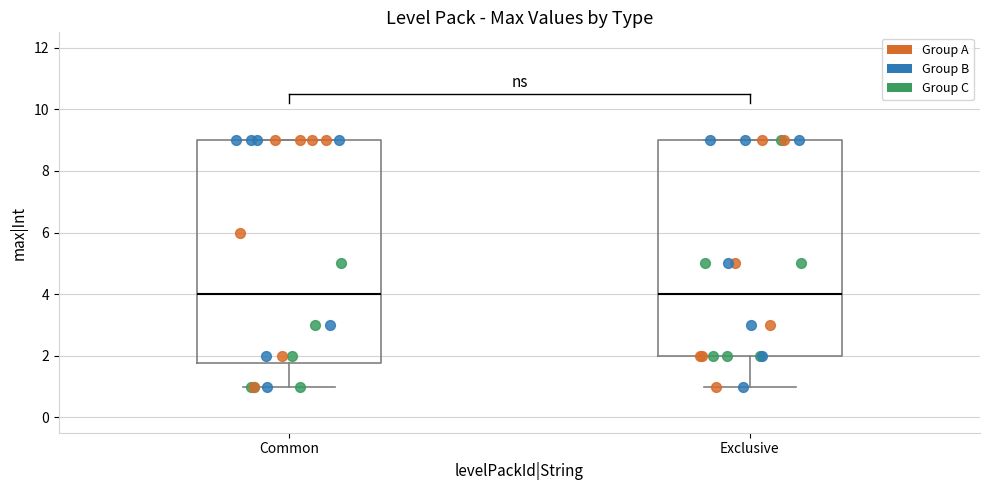

Where does the lower whisker of the box for Exclusive end on the y-axis? The values are not printed on the chart, so give them approximately, as read against the axis.

1.0